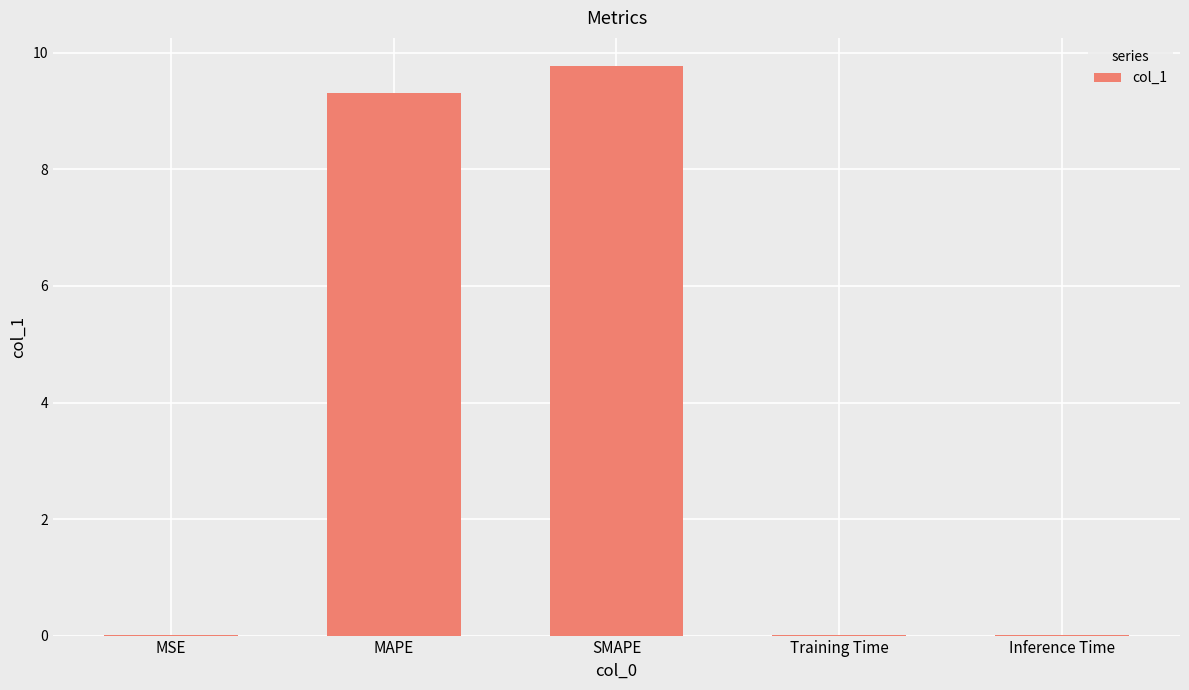

Between SMAPE and Inference Time, which is larger?

SMAPE